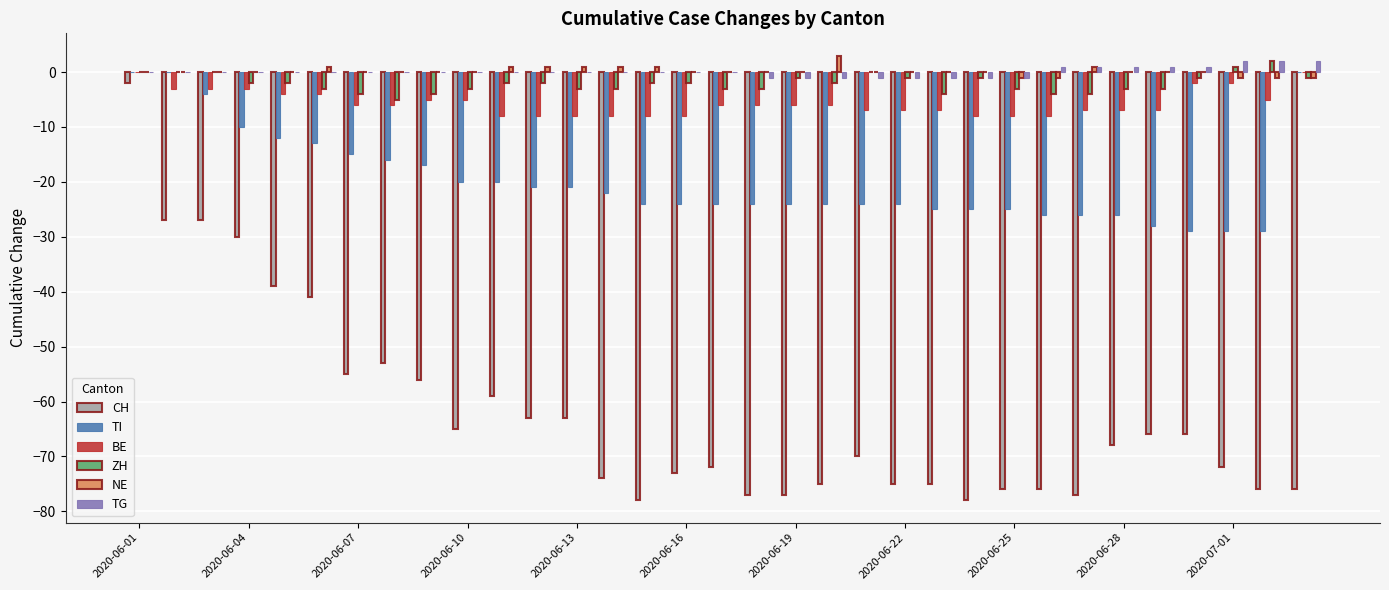

What is the maximum value shown in the chart?

3